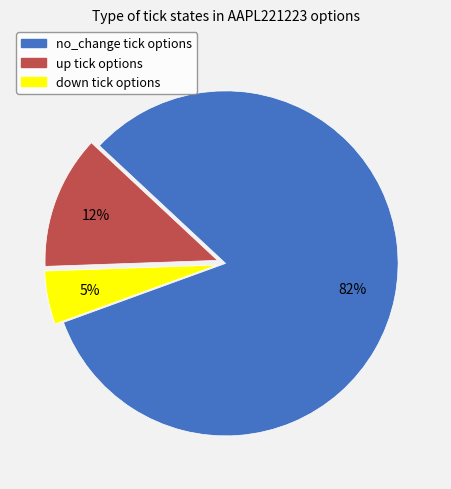

What is the smallest slice in the pie chart?

down